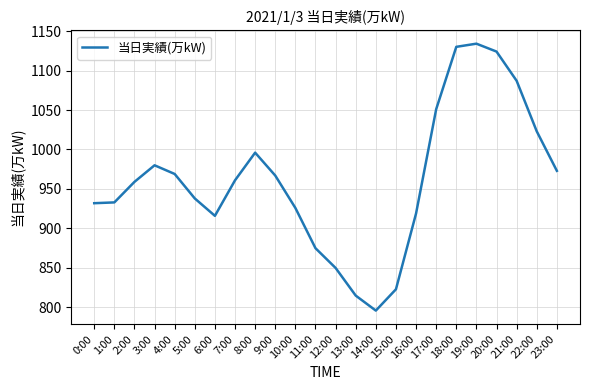

What position from the right is 19:00?

5